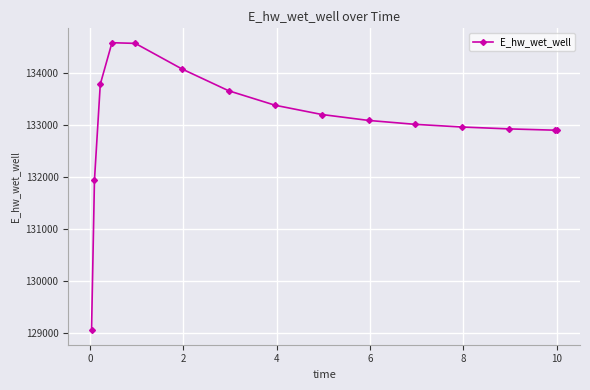

What is the greatest value displayed?

134584.5